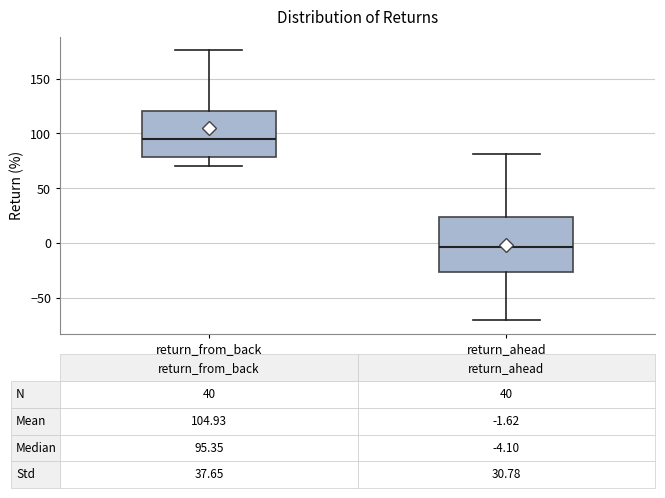

Comparing the boxes themselves (not the whiskers), which one is the tallest?

return_ahead